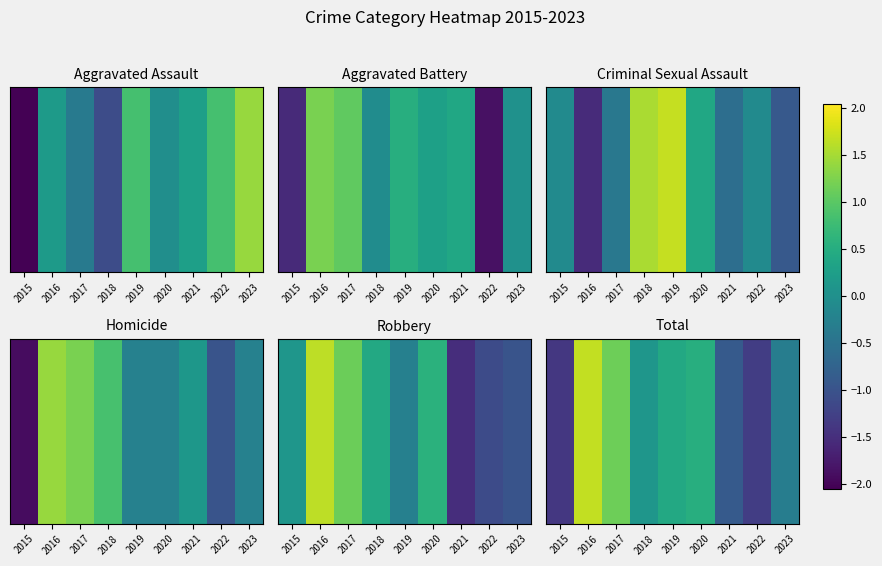

Where does the data first go above 0?

2016